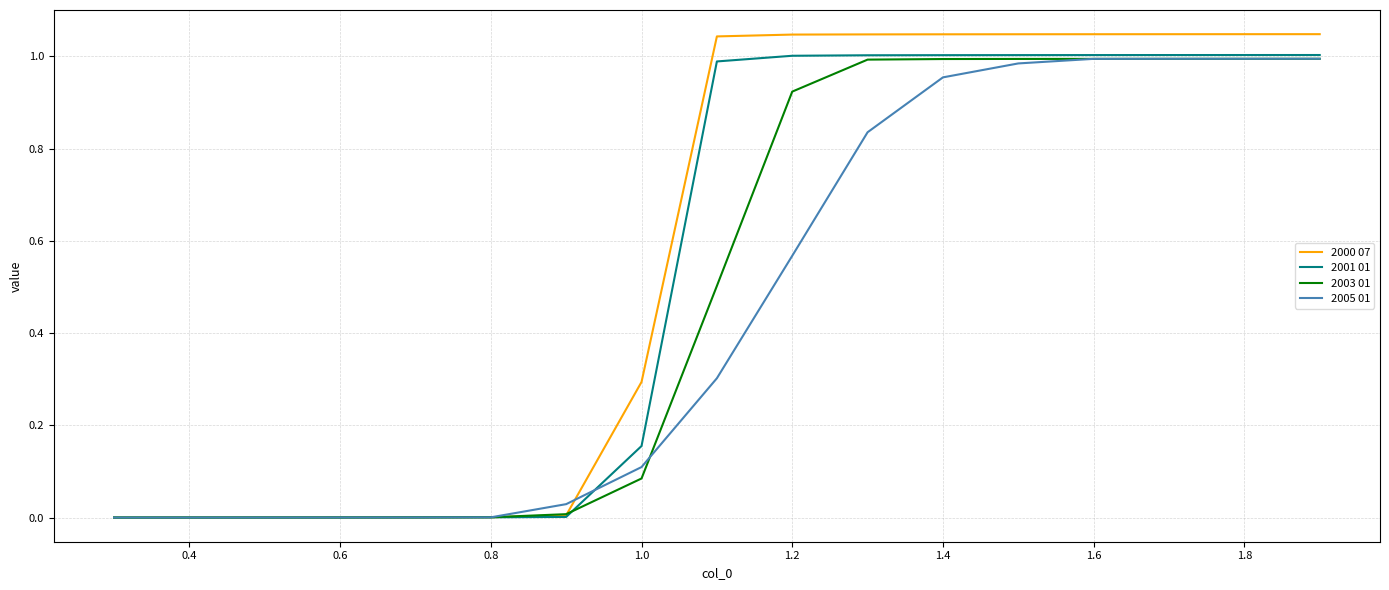

Which series has the largest range (max minus min)?

2000 07